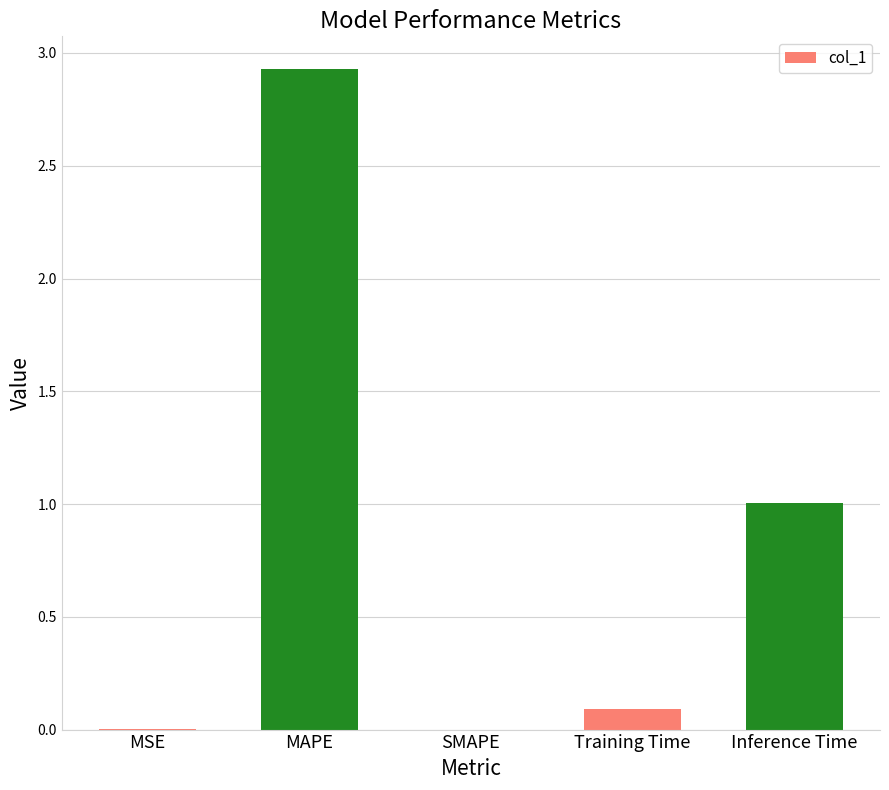

What is the sum of all values?

4.0